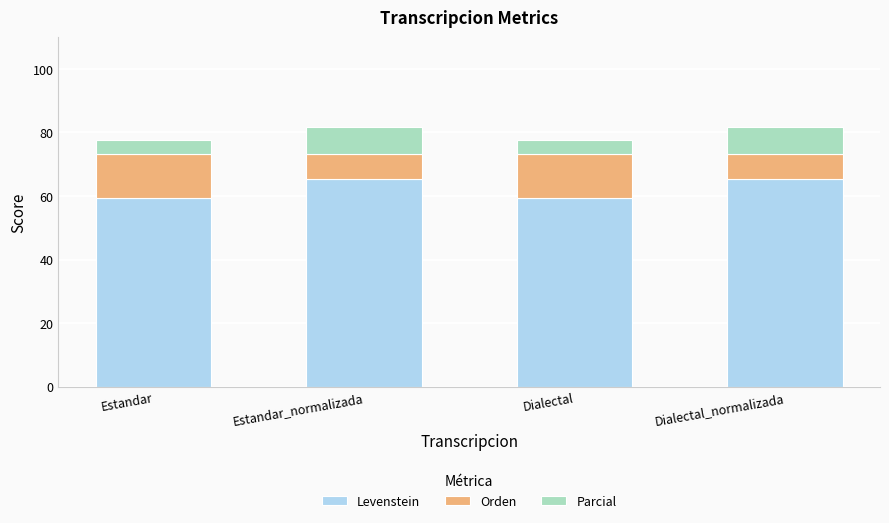

Count the number of categories in the chart.

4